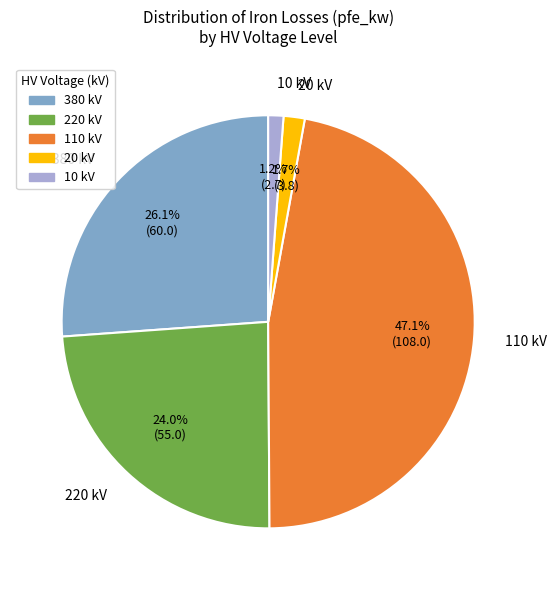

To the nearest percent, what is the combined percentage of 380 and 110?

73%